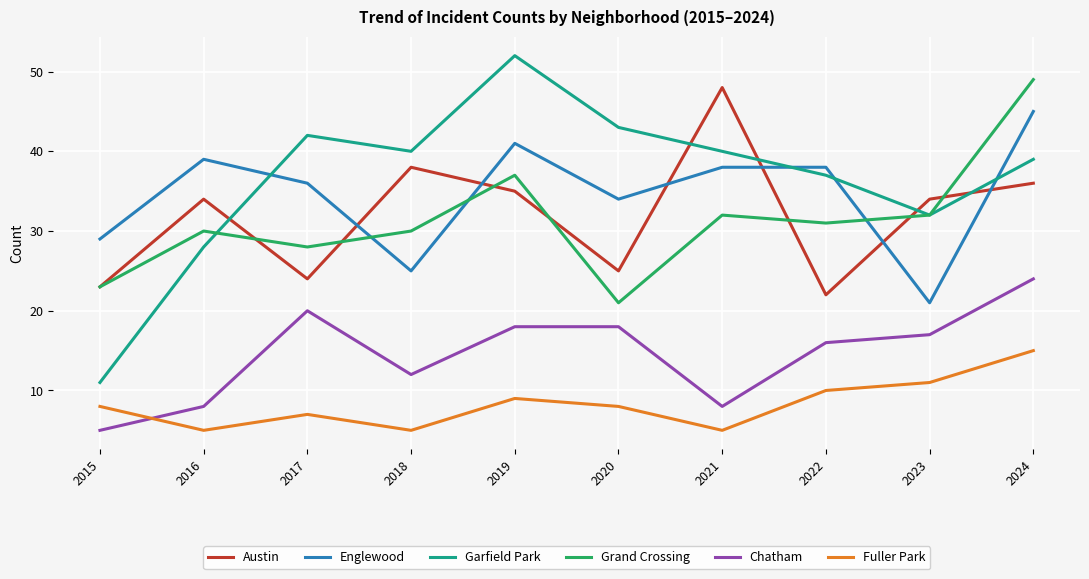

How many values in the Grand Crossing series are below 31?

5